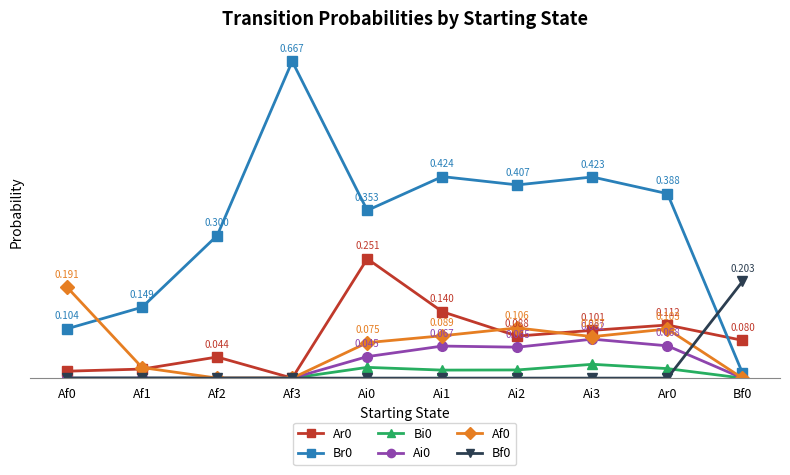

True or false: Bf0 has a value of -0.1 at Ar0.

False